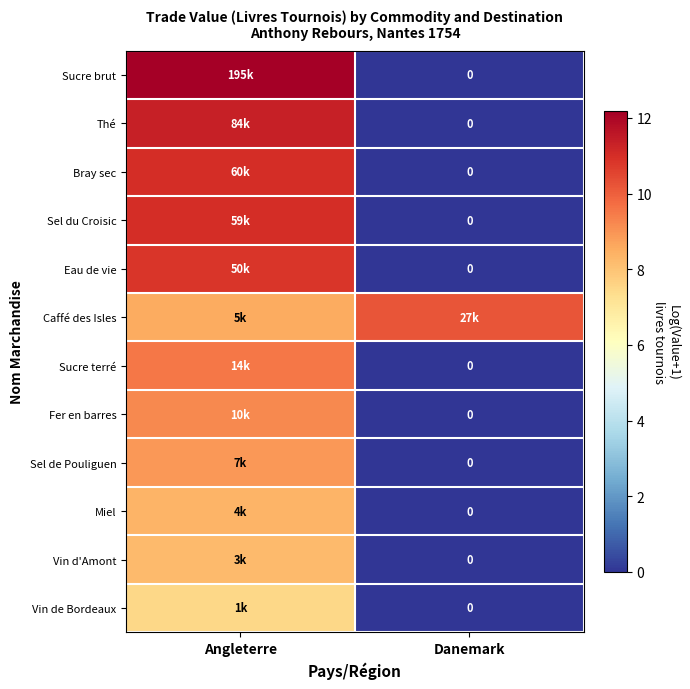

How many positive values does the Eau de vie series have?

1